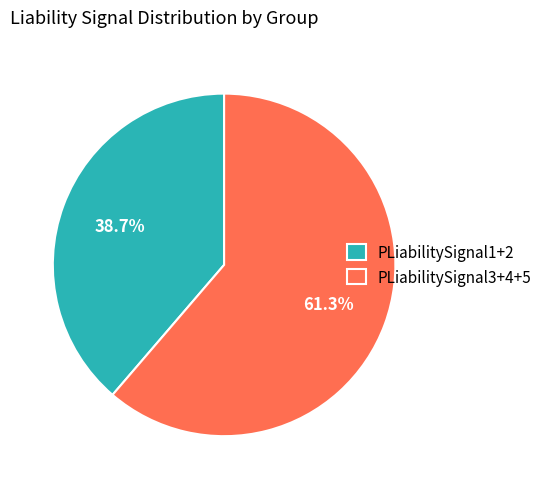

Rank the categories by value from lowest to highest.

PLiabilitySignal1+2, PLiabilitySignal3+4+5